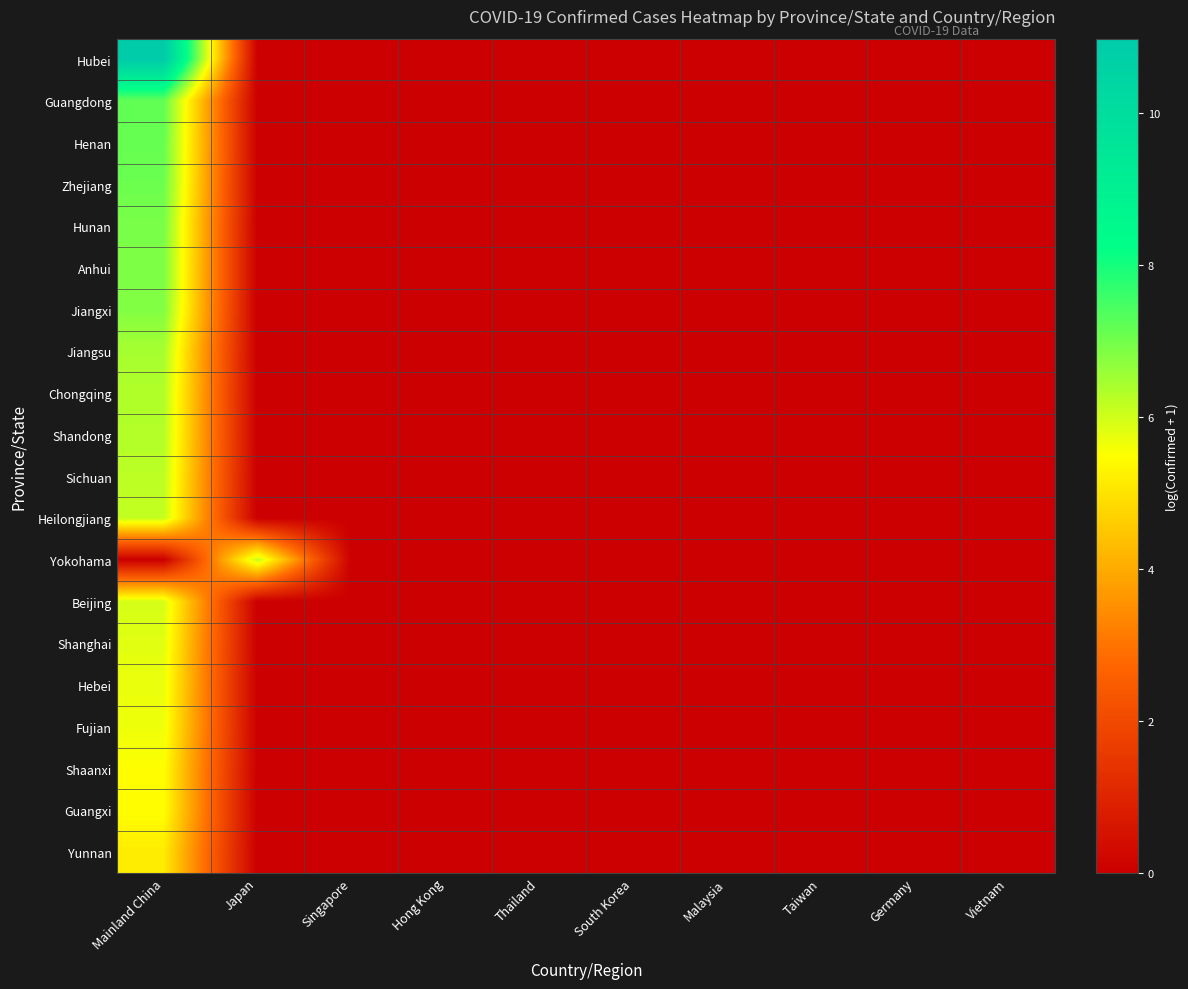

How many series are shown in this chart?

20